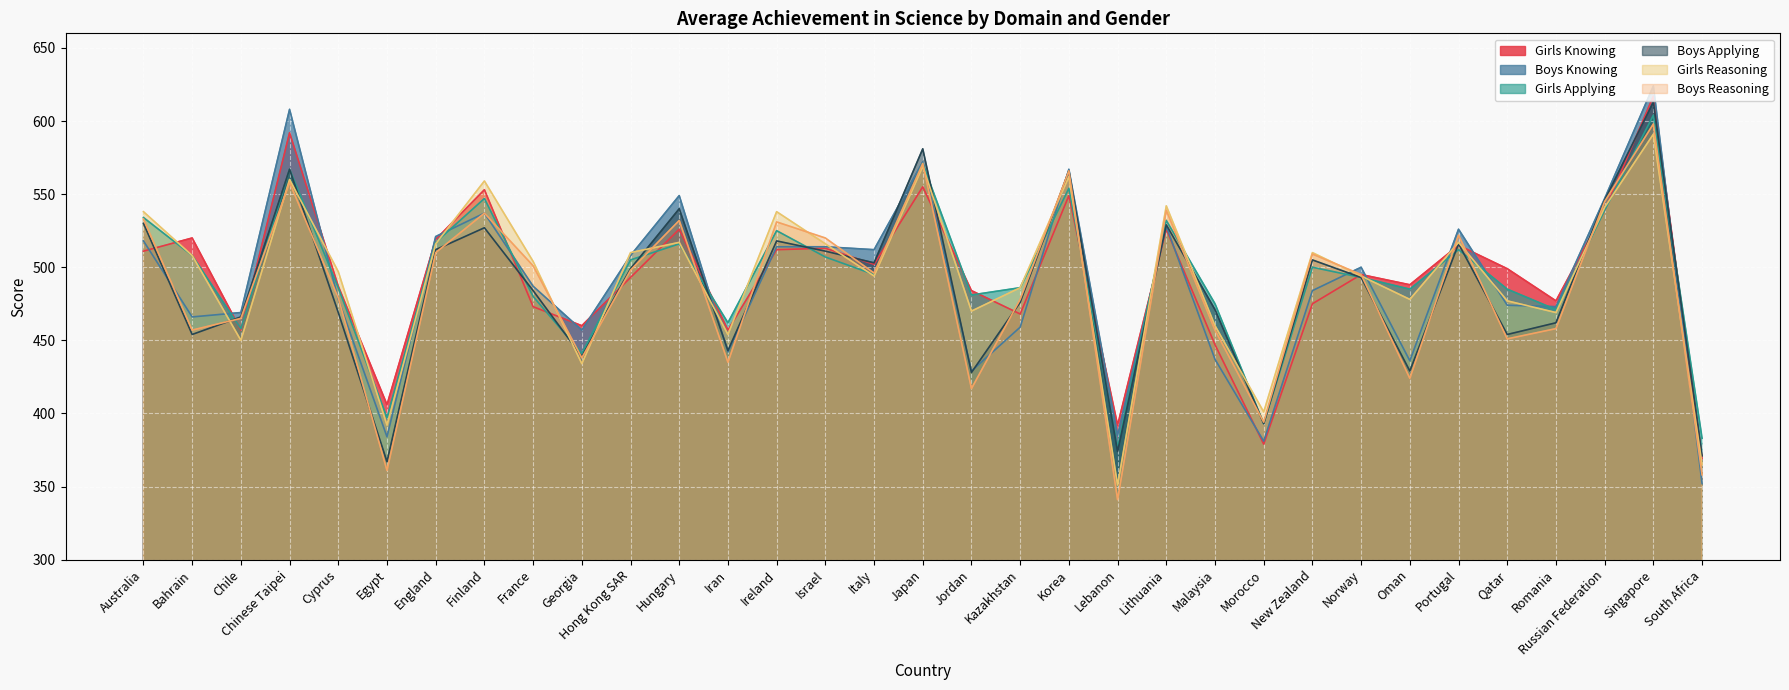

Reading right to left, list all the values displayed in this chart.

Girls Knowing: South Africa=369	Singapore=617	Russian Federation=539	Romania=477	Qatar=499	Portugal=515	Oman=488	Norway=495	New Zealand=475	Morocco=379	Malaysia=447	Lithuania=526	Lebanon=392	Korea=549	Kazakhstan=468	Jordan=484	Japan=555	Italy=502	Israel=513	Ireland=512	Iran=457	Hungary=526	Hong Kong SAR=493	Georgia=460	France=473	Finland=553	England=519	Egypt=406	Cyprus=487	Chinese Taipei=592	Chile=457	Bahrain=520	Australia=511
Boys Knowing: South Africa=352	Singapore=624	Russian Federation=547	Romania=473	Qatar=474	Portugal=526	Oman=436	Norway=500	New Zealand=484	Morocco=381	Malaysia=437	Lithuania=528	Lebanon=385	Korea=567	Kazakhstan=459	Jordan=429	Japan=572	Italy=512	Israel=514	Ireland=514	Iran=442	Hungary=549	Hong Kong SAR=508	Georgia=457	France=487	Finland=537	England=521	Egypt=384	Cyprus=478	Chinese Taipei=608	Chile=469	Bahrain=466	Australia=518
Girls Applying: South Africa=383	Singapore=604	Russian Federation=539	Romania=471	Qatar=485	Portugal=512	Oman=485	Norway=493	New Zealand=500	Morocco=393	Malaysia=475	Lithuania=532	Lebanon=377	Korea=554	Kazakhstan=486	Jordan=481	Japan=571	Italy=495	Israel=507	Ireland=525	Iran=462	Hungary=516	Hong Kong SAR=505	Georgia=441	France=480	Finland=547	England=517	Egypt=397	Cyprus=486	Chinese Taipei=567	Chile=458	Bahrain=508	Australia=534
Boys Applying: South Africa=371	Singapore=613	Russian Federation=546	Romania=462	Qatar=454	Portugal=516	Oman=429	Norway=493	New Zealand=505	Morocco=393	Malaysia=471	Lithuania=529	Lebanon=374	Korea=566	Kazakhstan=476	Jordan=428	Japan=581	Italy=503	Israel=511	Ireland=518	Iran=443	Hungary=540	Hong Kong SAR=499	Georgia=439	France=484	Finland=527	England=512	Egypt=367	Cyprus=469	Chinese Taipei=567	Chile=466	Bahrain=454	Australia=530
Girls Reasoning: South Africa=365	Singapore=591	Russian Federation=541	Romania=469	Qatar=477	Portugal=517	Oman=478	Norway=494	New Zealand=510	Morocco=401	Malaysia=460	Lithuania=542	Lebanon=351	Korea=562	Kazakhstan=486	Jordan=470	Japan=569	Italy=494	Israel=516	Ireland=538	Iran=454	Hungary=517	Hong Kong SAR=510	Georgia=434	France=504	Finland=559	England=516	Egypt=392	Cyprus=497	Chinese Taipei=560	Chile=450	Bahrain=508	Australia=538
Boys Reasoning: South Africa=358	Singapore=598	Russian Federation=545	Romania=458	Qatar=451	Portugal=522	Oman=424	Norway=495	New Zealand=509	Morocco=394	Malaysia=457	Lithuania=539	Lebanon=341	Korea=566	Kazakhstan=478	Jordan=417	Japan=571	Italy=496	Israel=520	Ireland=531	Iran=435	Hungary=532	Hong Kong SAR=498	Georgia=438	France=501	Finland=537	England=510	Egypt=361	Cyprus=479	Chinese Taipei=558	Chile=465	Bahrain=457	Australia=533